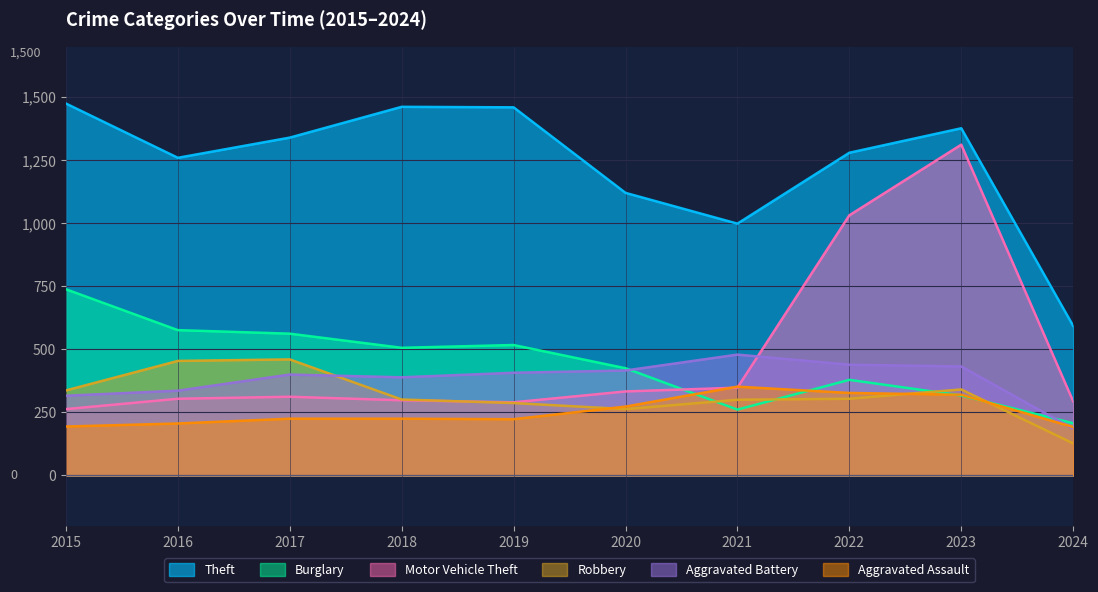

At how many categories does at least one series exceed 149?

10